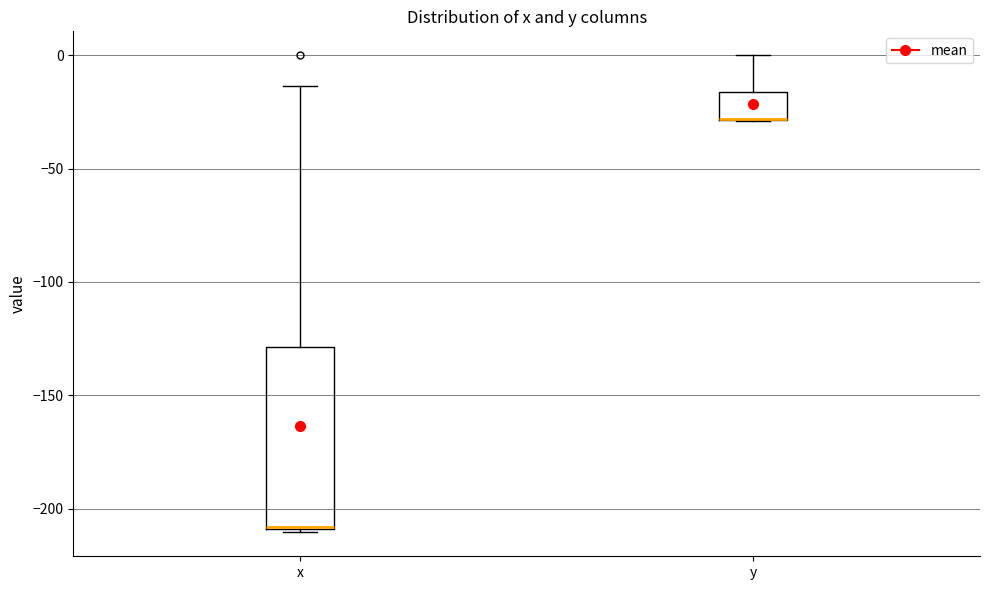

Comparing the boxes themselves (not the whiskers), which one is the tallest?

x